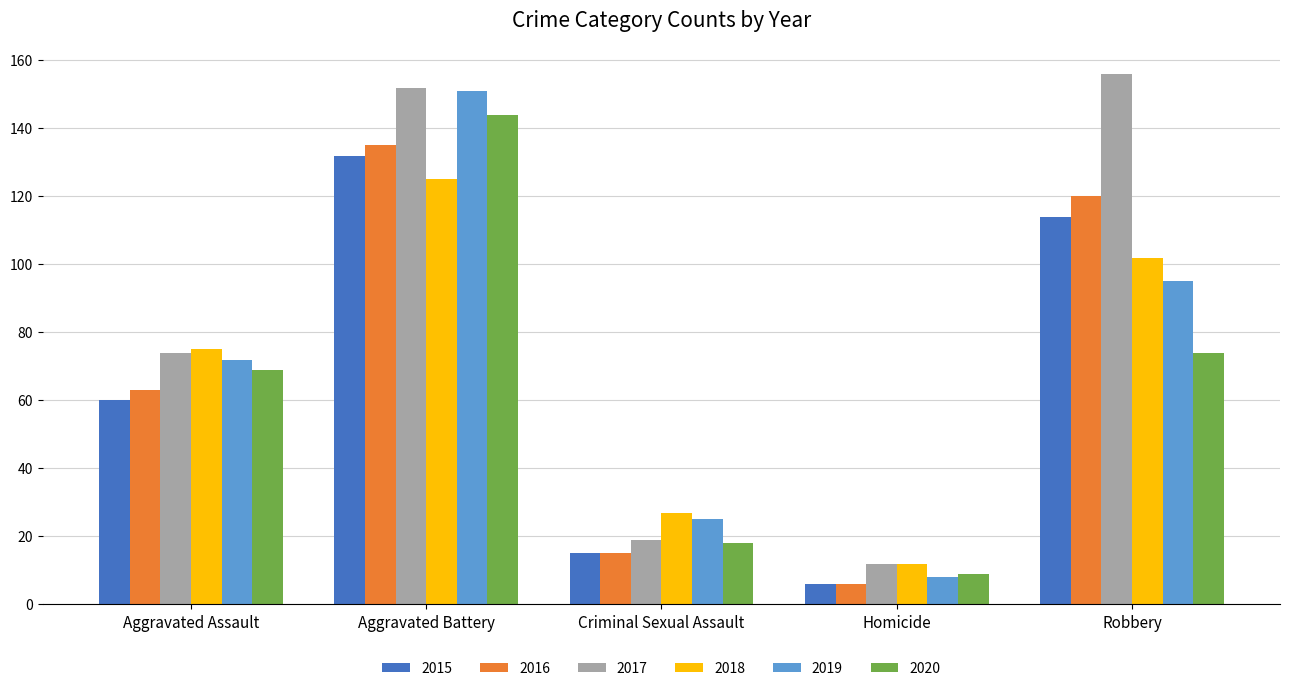

Is it true that 2020 equals 74 at Robbery?

True